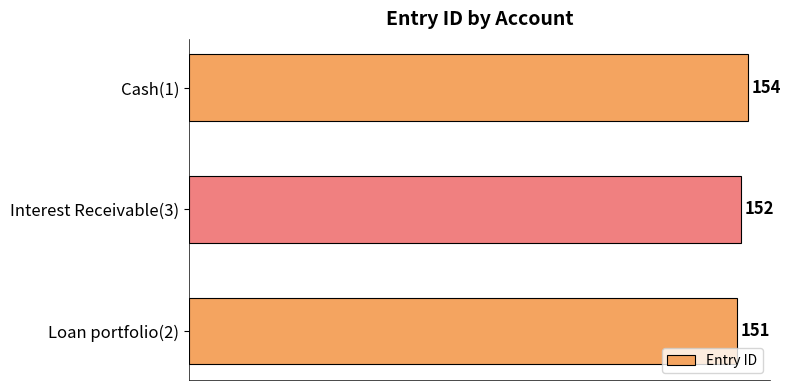

Does the chart contain any negative values?

No